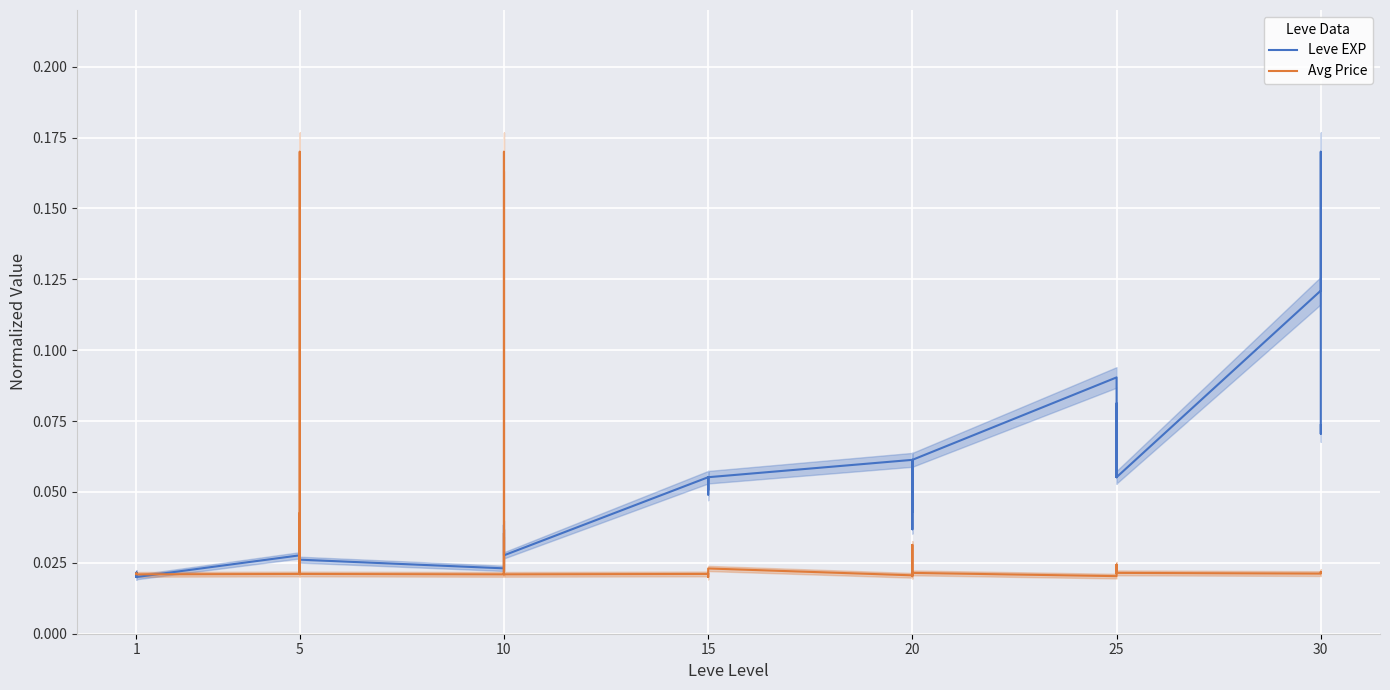

Between which two adjacent categories do Avg Price and Leve EXP first intersect?

1 and 1